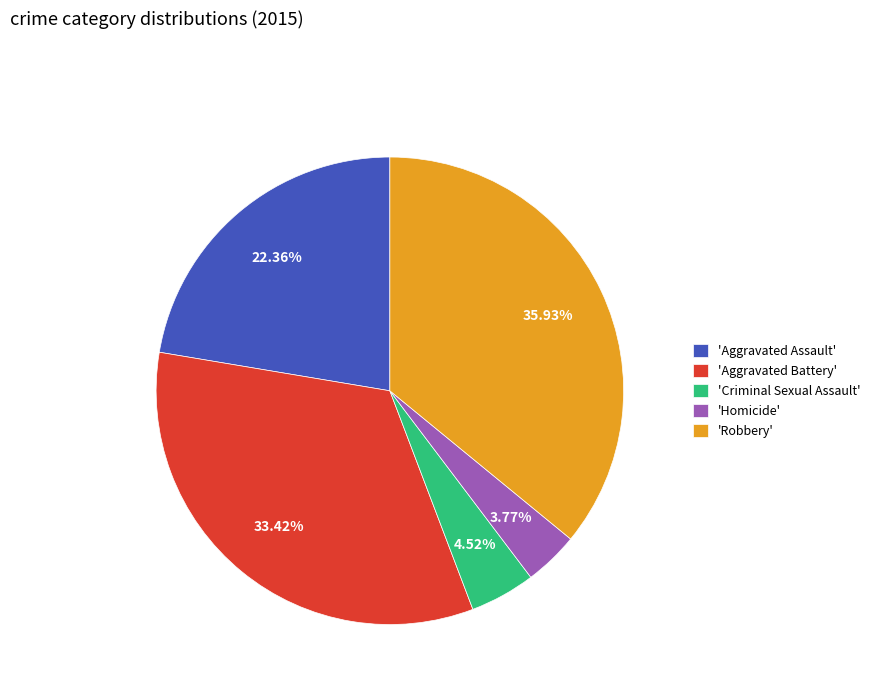

Is there any slice that represents more than half of the pie?

No